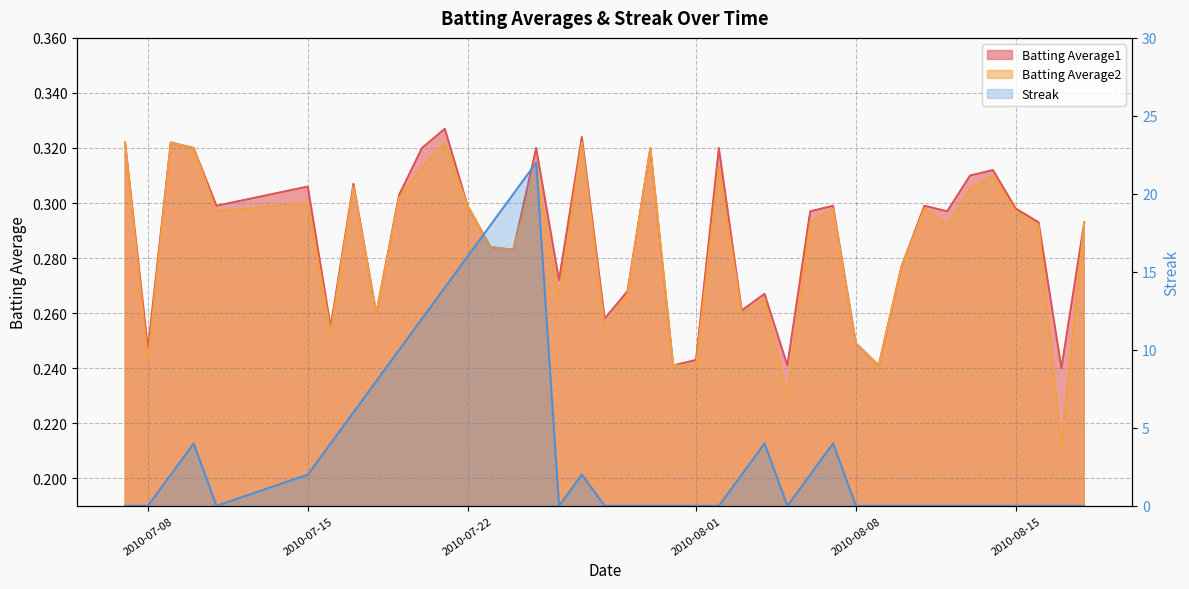

At which label is Streak closest to 11?

2010-07-19